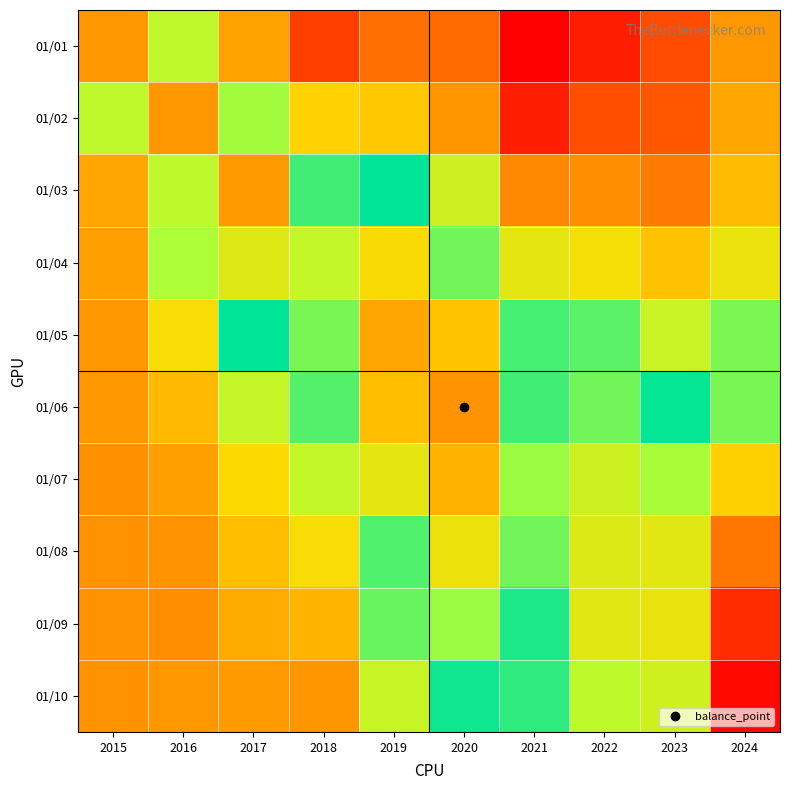

At how many categories does at least one series exceed 0?

10